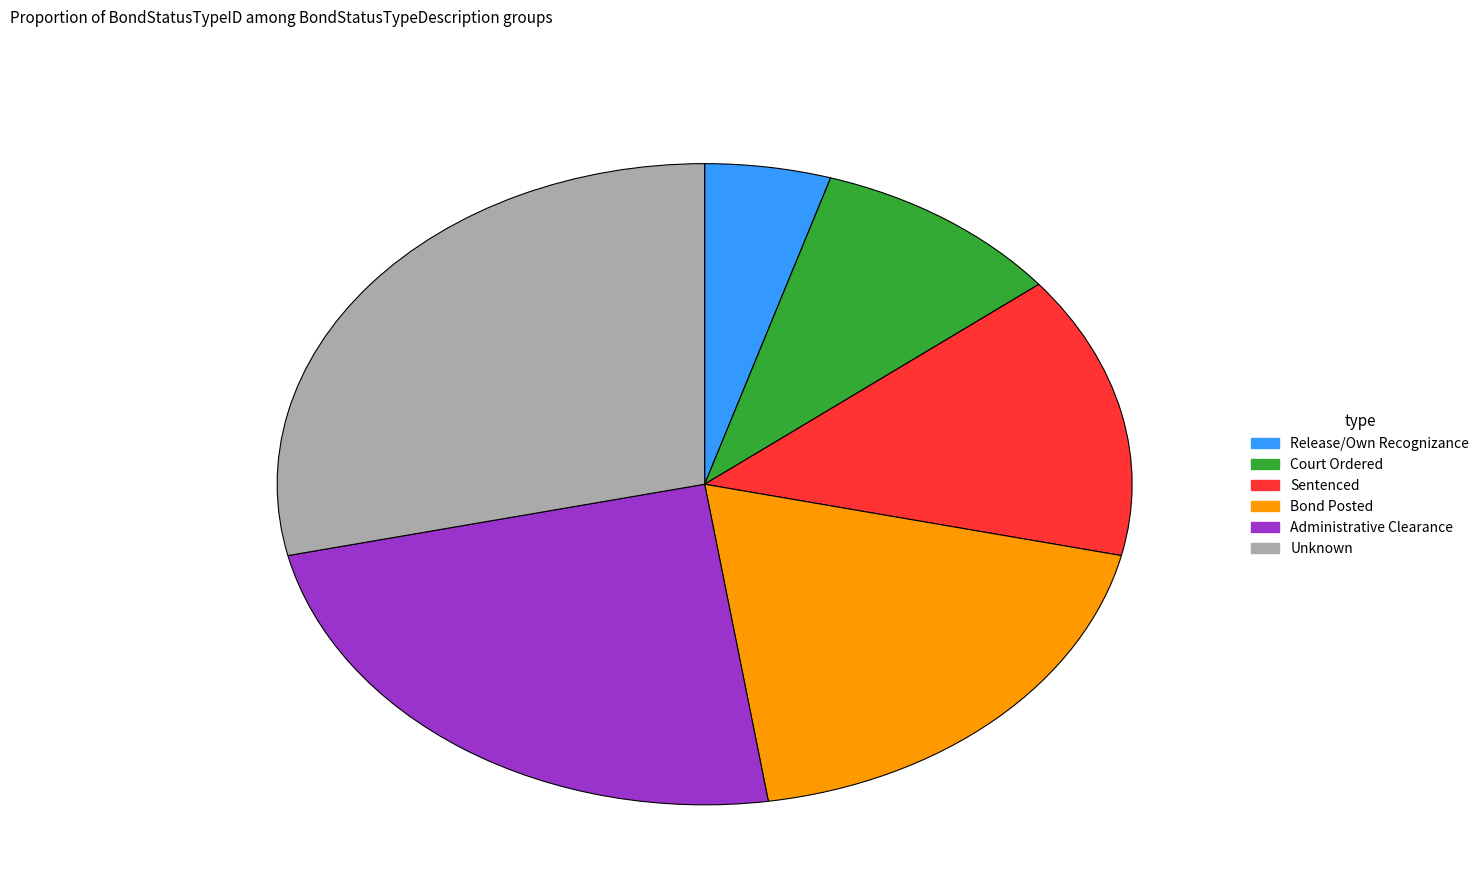

Is Release/Own Recognizance the majority of the pie?

No